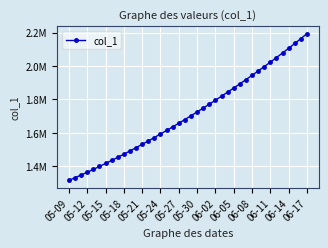

Where does the data first go above 1701853?

20